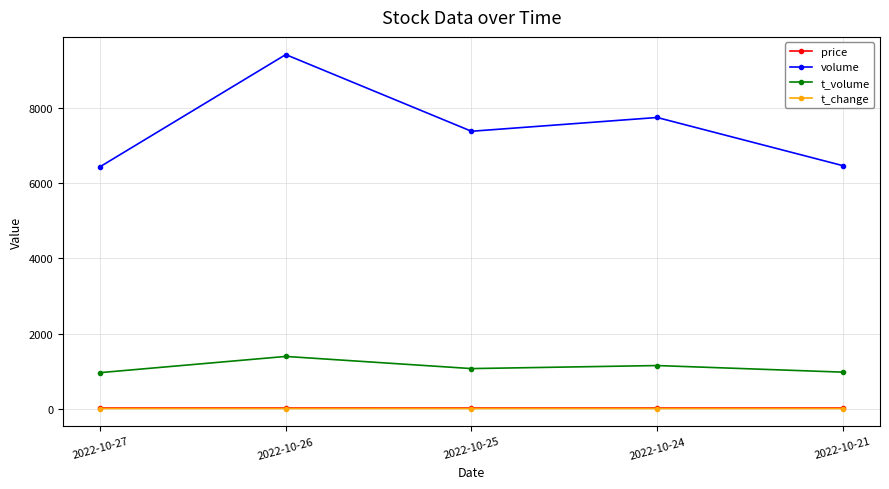

True or false: t_change and volume cross at least once.

False